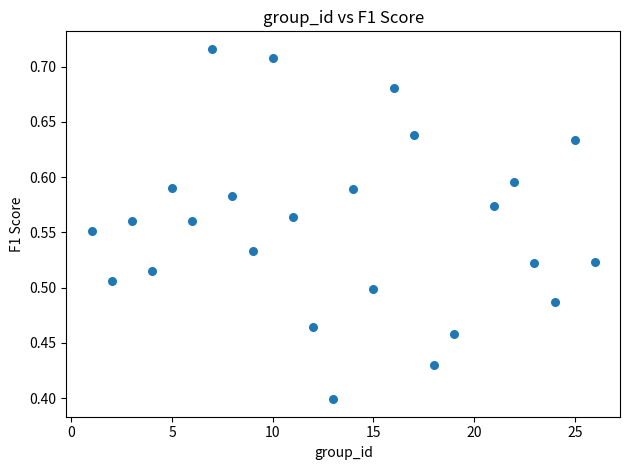

What is the range of Y values (max minus min)?

0.3